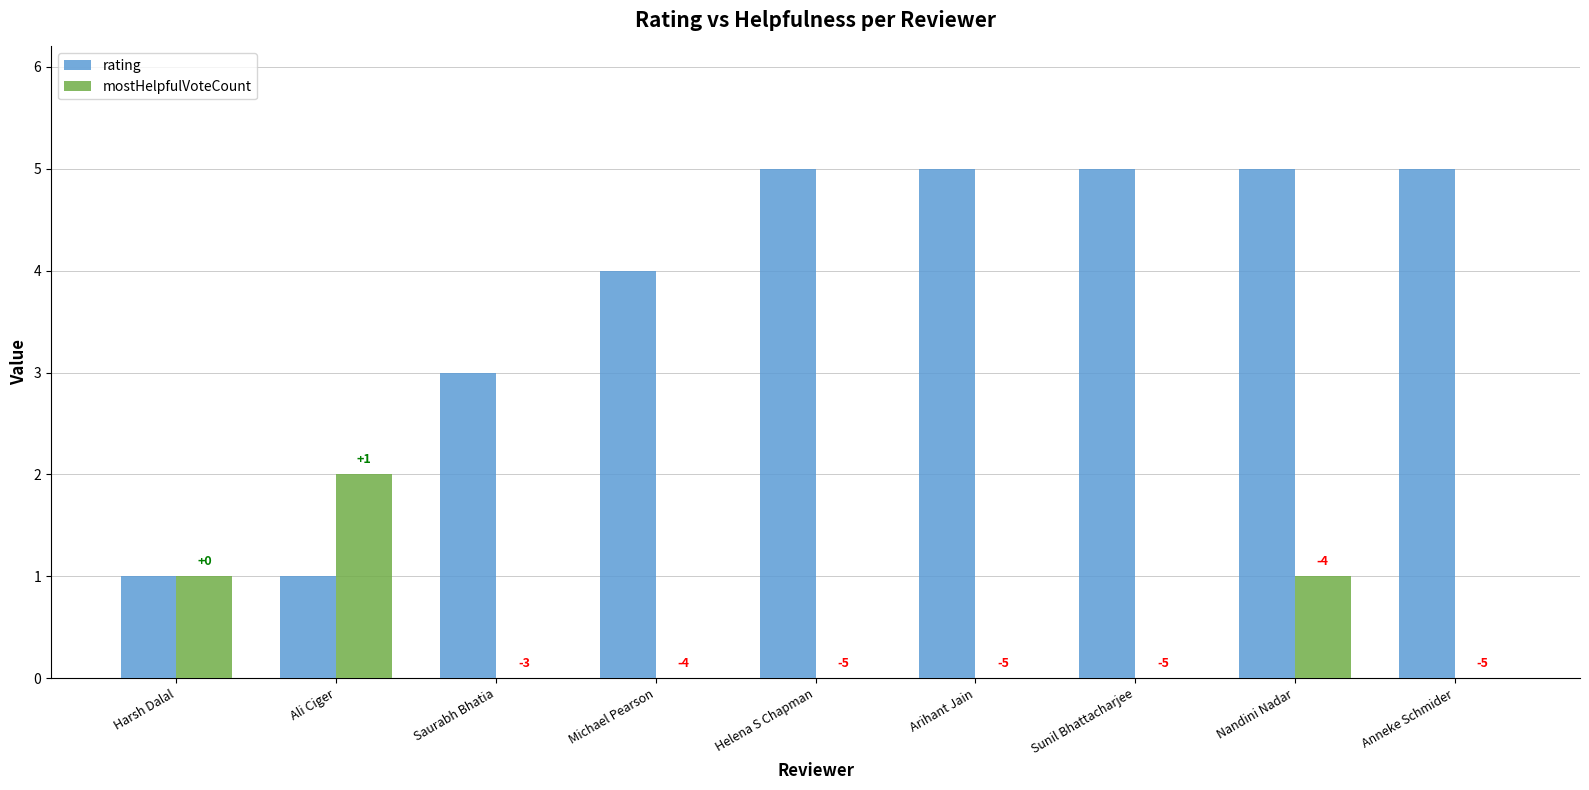

Reading left to right, transcribe all the data shown in this chart.

rating: Harsh Dalal=1	Ali Ciger=1	Saurabh Bhatia=3	Michael Pearson=4	Helena S Chapman=5	Arihant Jain=5	Sunil Bhattacharjee=5	Nandini Nadar=5	Anneke Schmider=5
mostHelpfulVoteCount: Harsh Dalal=1	Ali Ciger=2	Saurabh Bhatia=0	Michael Pearson=0	Helena S Chapman=0	Arihant Jain=0	Sunil Bhattacharjee=0	Nandini Nadar=1	Anneke Schmider=0